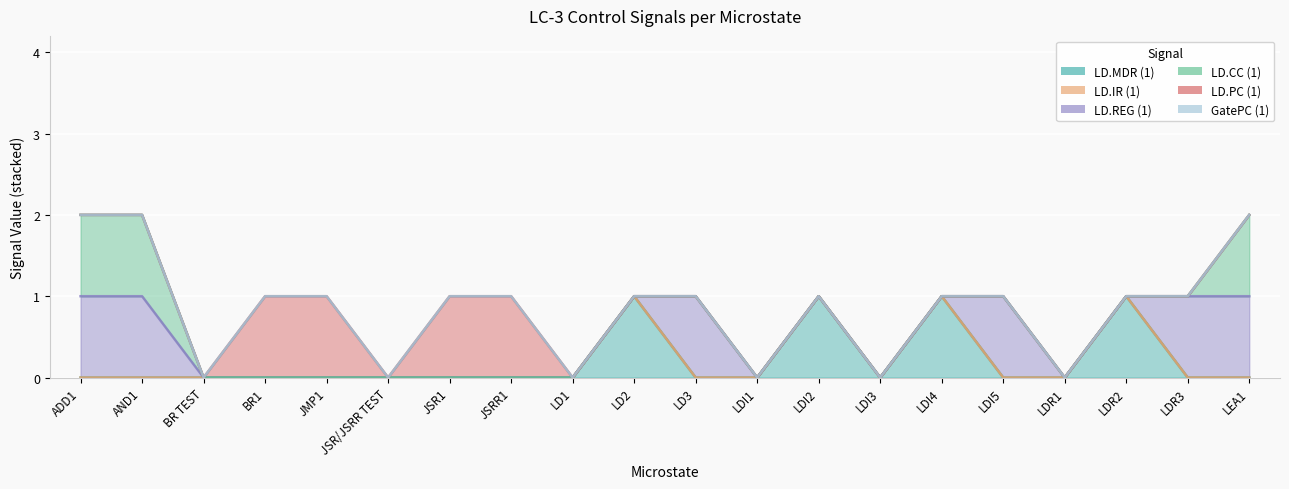

Reading left to right, list all the values displayed in this chart.

LD.MDR (1): ADD1=0	AND1=0	BR TEST=0	BR1=0	JMP1=0	JSR/JSRR TEST=0	JSR1=0	JSRR1=0	LD1=0	LD2=1	LD3=0	LDI1=0	LDI2=1	LDI3=0	LDI4=1	LDI5=0	LDR1=0	LDR2=1	LDR3=0	LEA1=0
LD.IR (1): ADD1=0	AND1=0	BR TEST=0	BR1=0	JMP1=0	JSR/JSRR TEST=0	JSR1=0	JSRR1=0	LD1=0	LD2=0	LD3=0	LDI1=0	LDI2=0	LDI3=0	LDI4=0	LDI5=0	LDR1=0	LDR2=0	LDR3=0	LEA1=0
LD.REG (1): ADD1=1	AND1=1	BR TEST=0	BR1=0	JMP1=0	JSR/JSRR TEST=0	JSR1=0	JSRR1=0	LD1=0	LD2=0	LD3=1	LDI1=0	LDI2=0	LDI3=0	LDI4=0	LDI5=1	LDR1=0	LDR2=0	LDR3=1	LEA1=1
LD.CC (1): ADD1=1	AND1=1	BR TEST=0	BR1=0	JMP1=0	JSR/JSRR TEST=0	JSR1=0	JSRR1=0	LD1=0	LD2=0	LD3=0	LDI1=0	LDI2=0	LDI3=0	LDI4=0	LDI5=0	LDR1=0	LDR2=0	LDR3=0	LEA1=1
LD.PC (1): ADD1=0	AND1=0	BR TEST=0	BR1=1	JMP1=1	JSR/JSRR TEST=0	JSR1=1	JSRR1=1	LD1=0	LD2=0	LD3=0	LDI1=0	LDI2=0	LDI3=0	LDI4=0	LDI5=0	LDR1=0	LDR2=0	LDR3=0	LEA1=0
GatePC (1): ADD1=0	AND1=0	BR TEST=0	BR1=0	JMP1=0	JSR/JSRR TEST=0	JSR1=0	JSRR1=0	LD1=0	LD2=0	LD3=0	LDI1=0	LDI2=0	LDI3=0	LDI4=0	LDI5=0	LDR1=0	LDR2=0	LDR3=0	LEA1=0